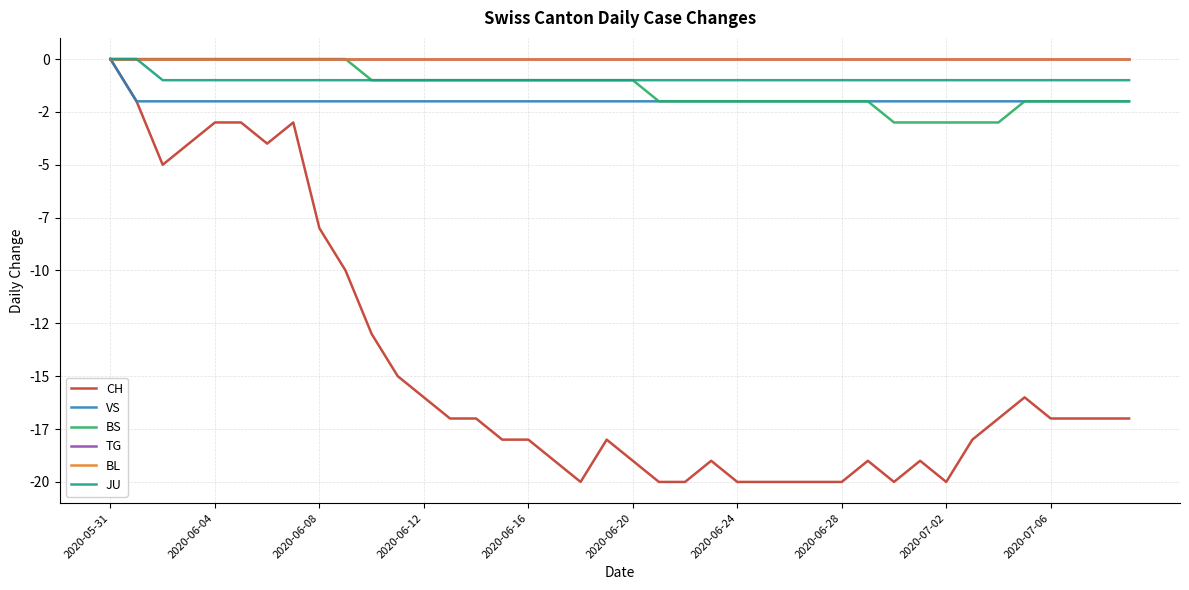

Does the chart have visible grid lines?

Yes